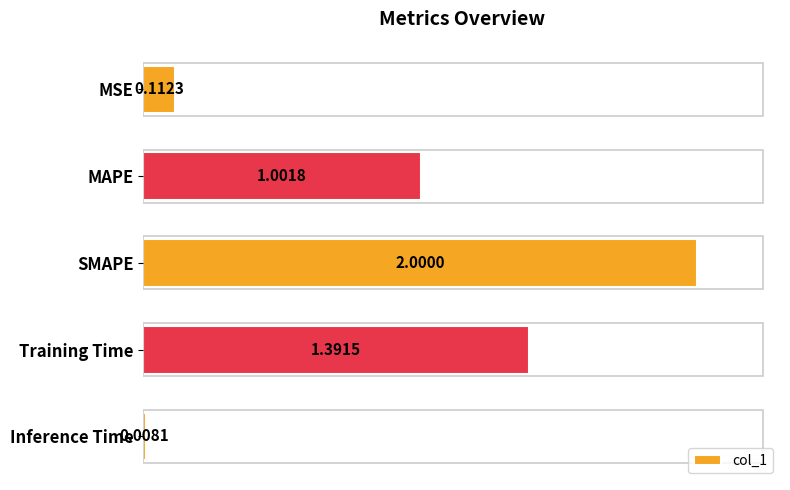

What is the average value?

0.9